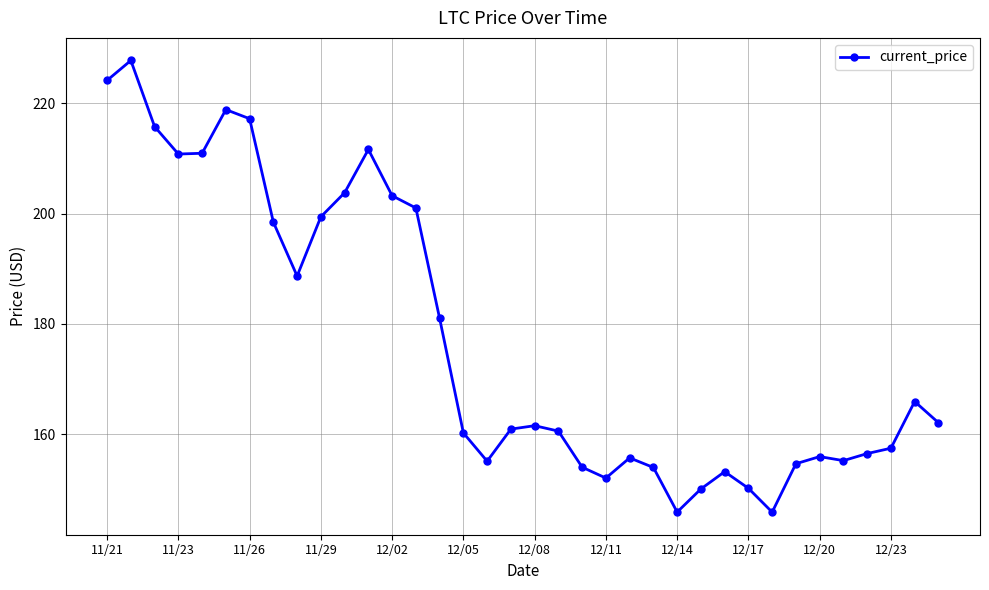

What is the difference between the maximum and minimum values?

81.8